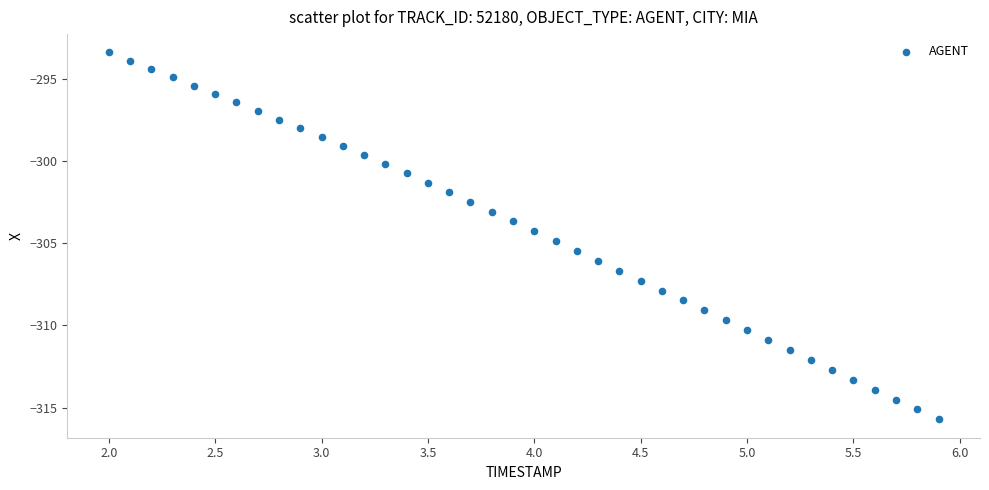

What is the range of X values (max minus min)?

3.9